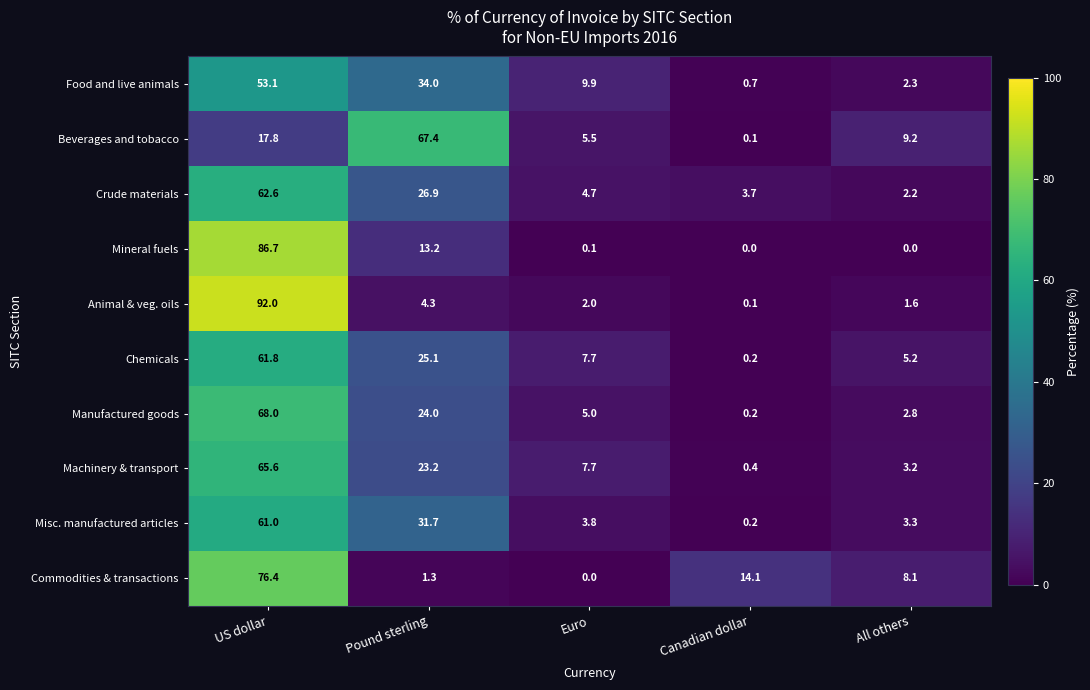

List the labels in order of Animal & veg. oils value, largest first.

US dollar, Pound sterling, Euro, All others, Canadian dollar